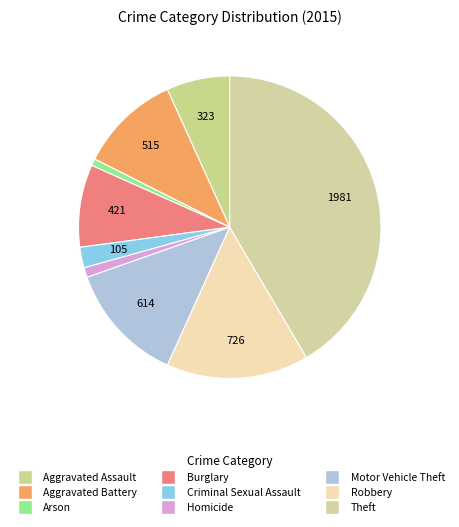

Which has a higher value, Homicide or Criminal Sexual Assault?

Criminal Sexual Assault